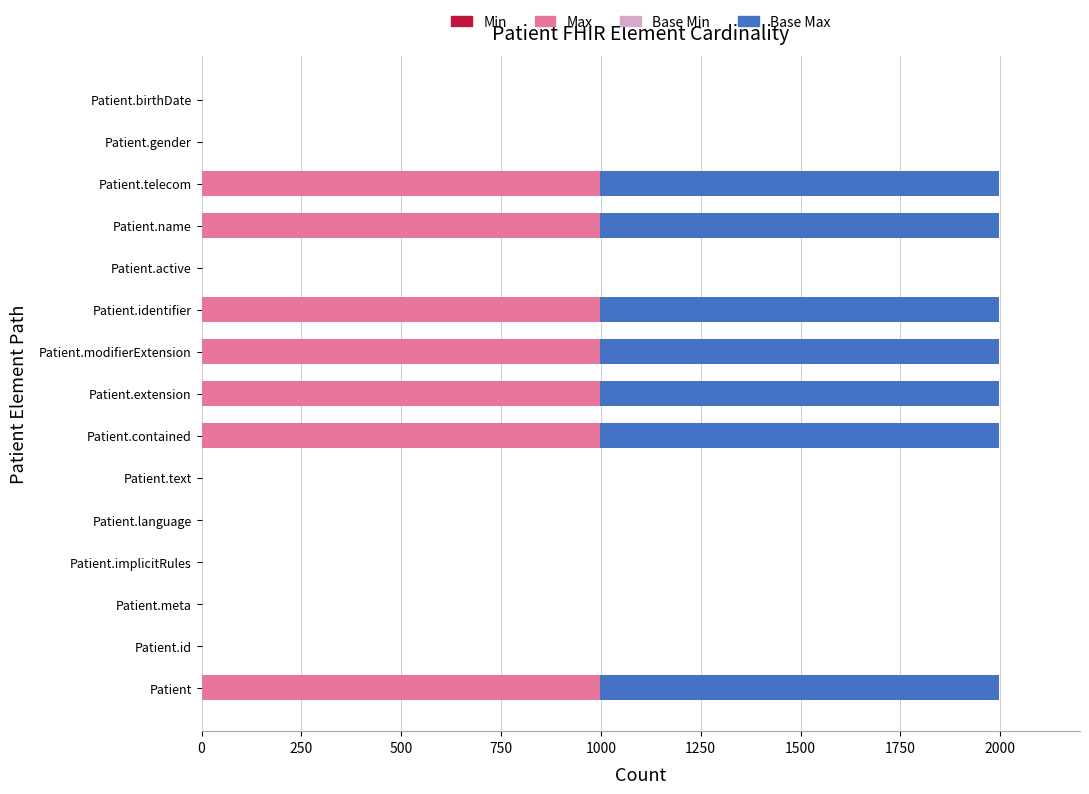

What is the sum of all Max values?

7001